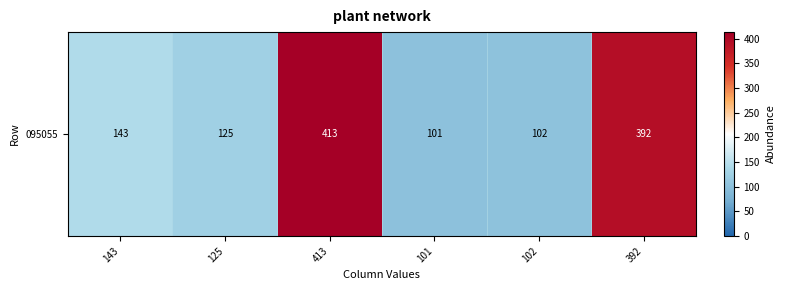

Where is the data nearest to the value 257?

143